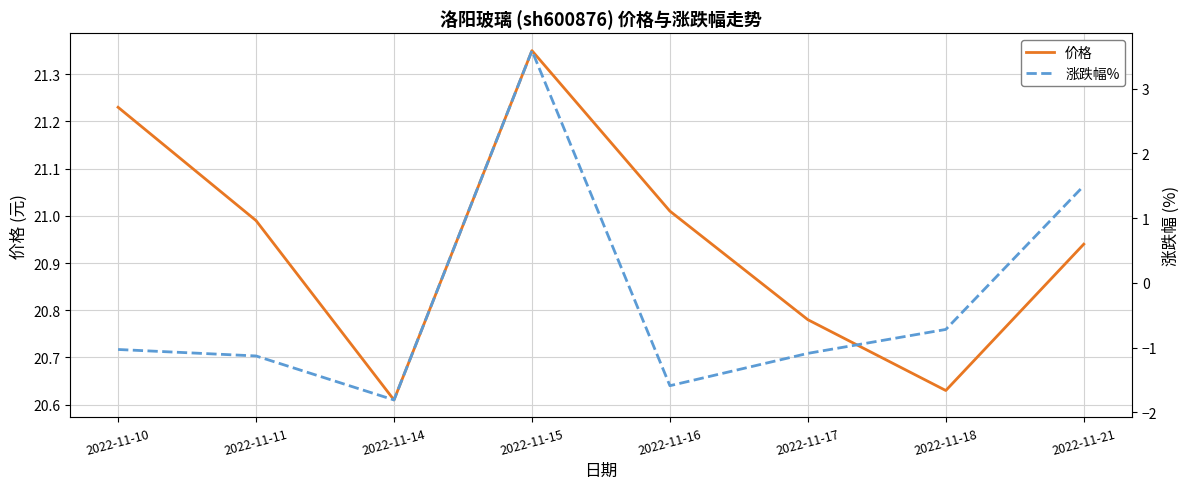

How many distinct data groups are displayed?

2